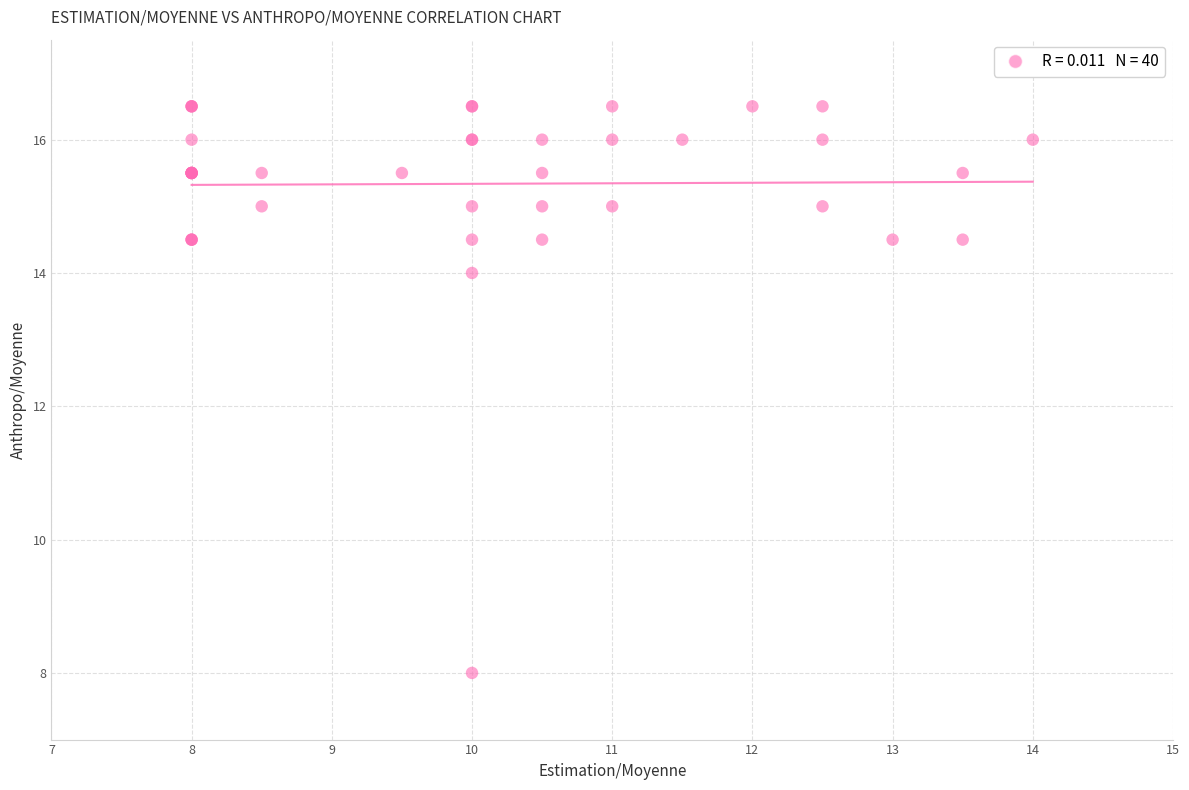

What Y value in the scatter plot is closest to 12?

14.0